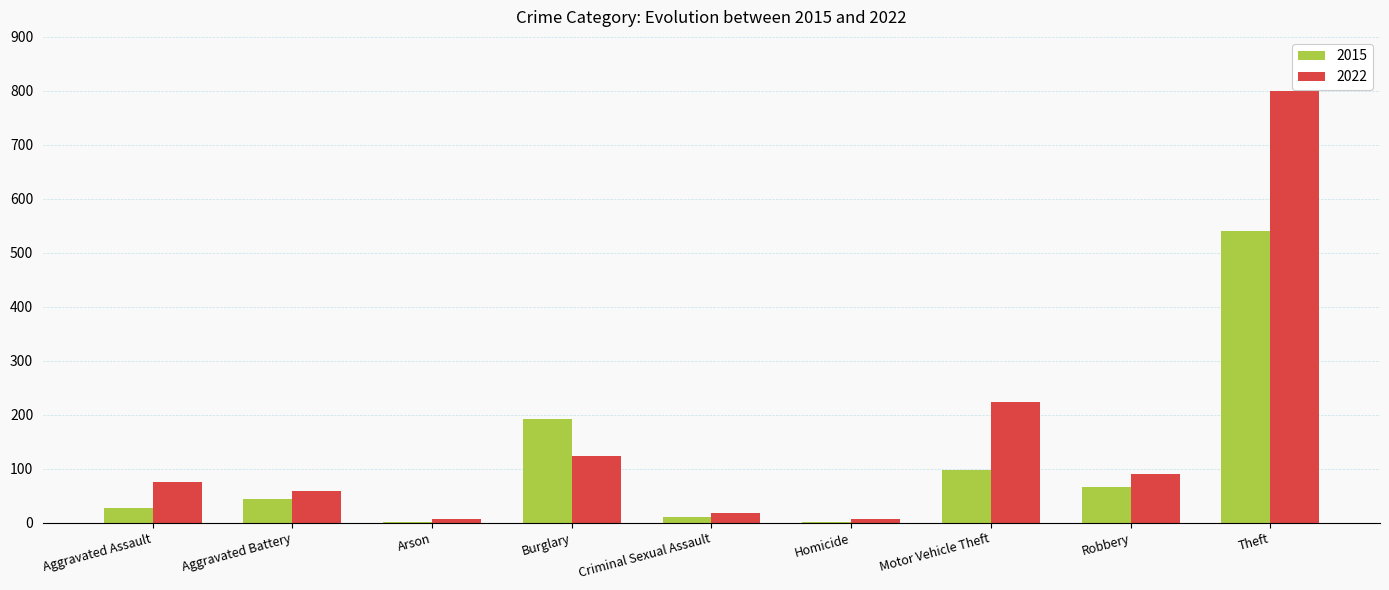

How many series are shown in this chart?

2